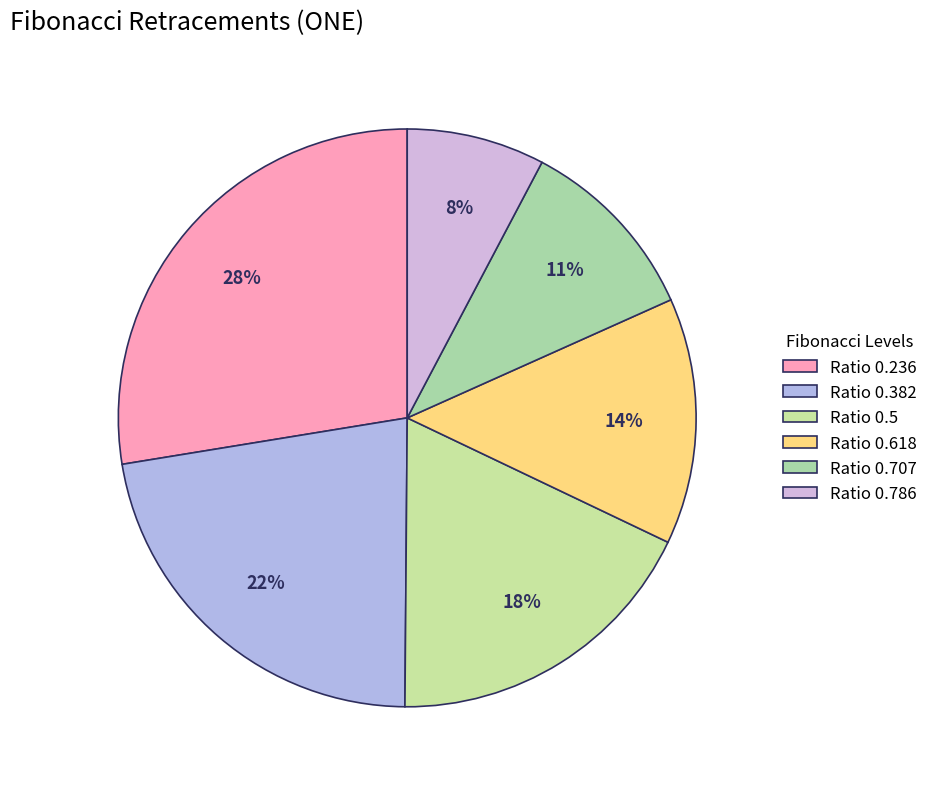

How many slices are in this pie chart?

6